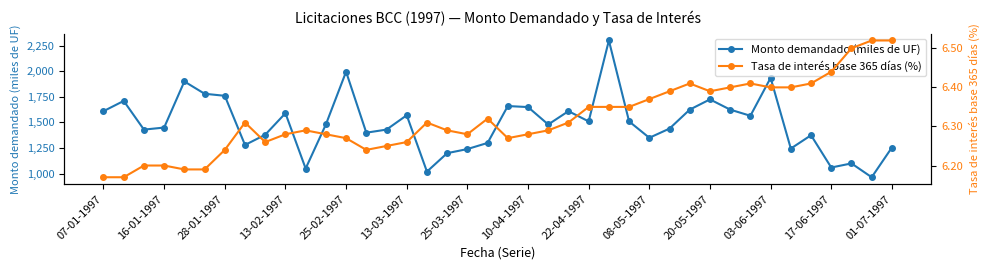

What is the average value of the Tasa de interés base 365 días (%) series?

6.3